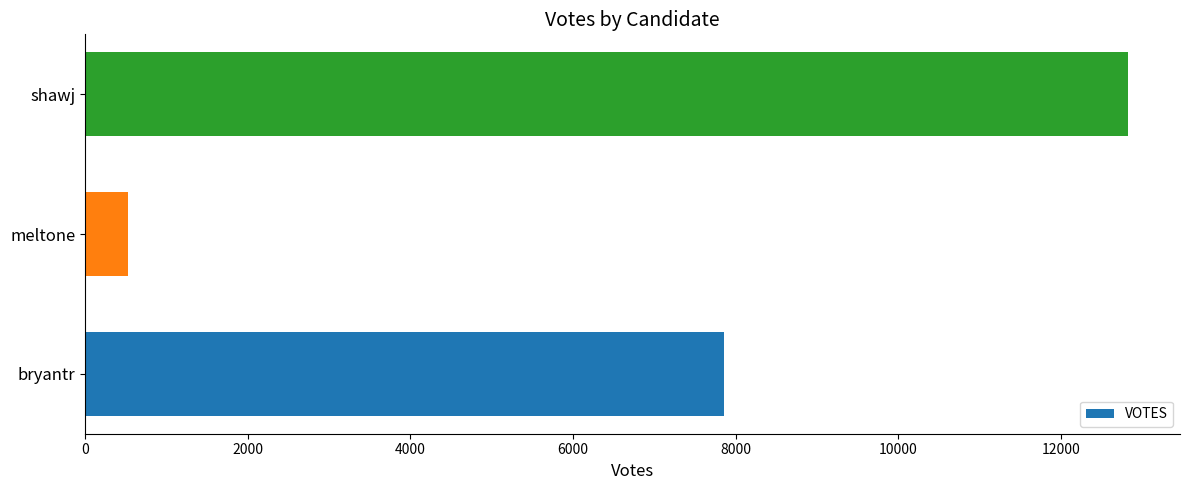

Which category has the highest value across all series?

shawj